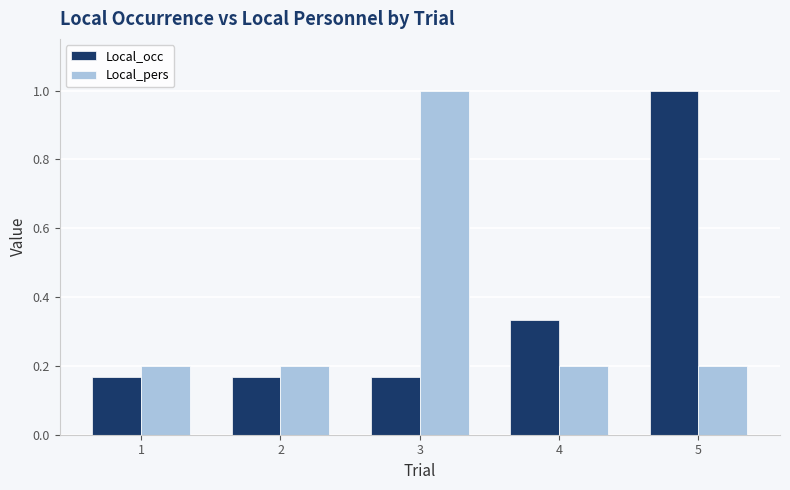

Count the Local_pers values in the range 0 to 1.

5